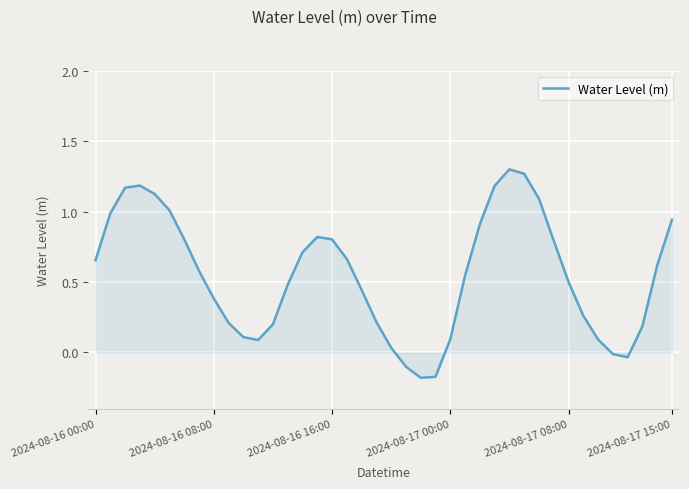

What is the difference between the maximum and minimum values?

1.5